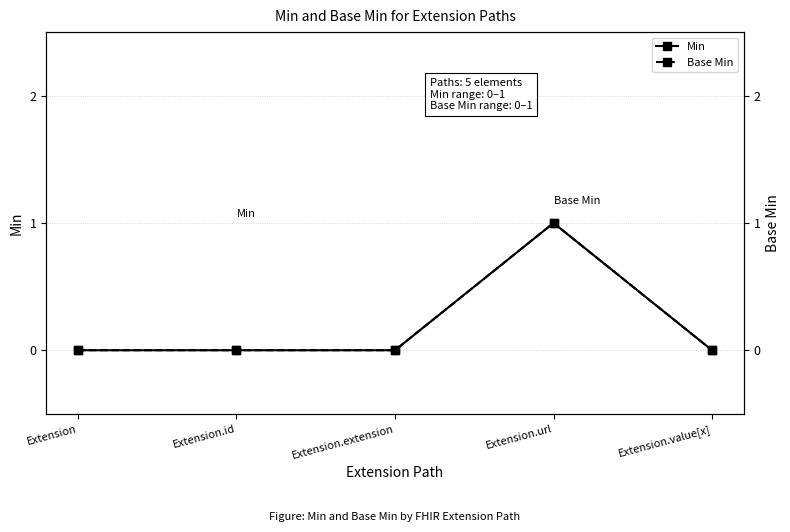

What is the label of the 4th point from the right?

Extension.id